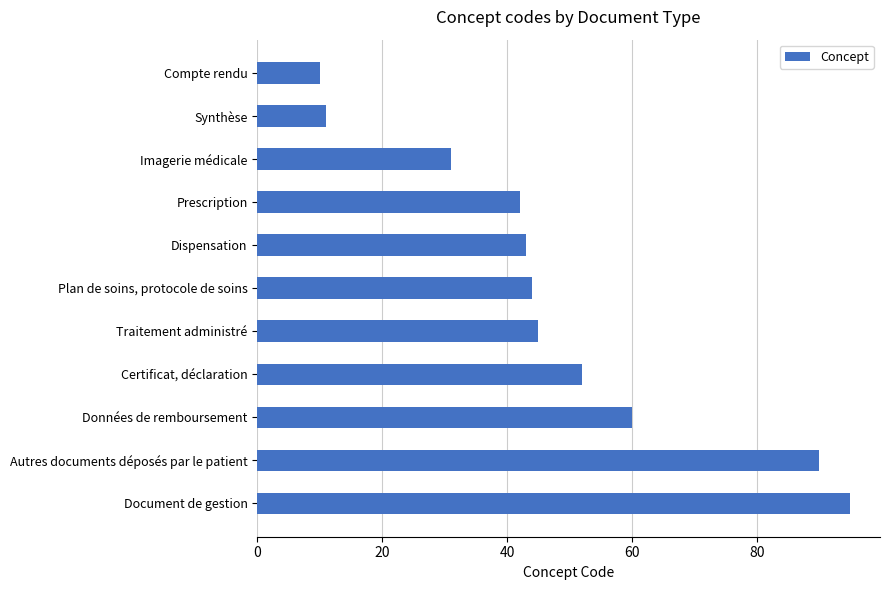

How many distinct data groups are displayed?

1